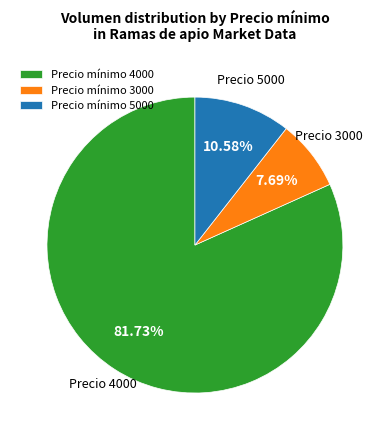

To the nearest percent, what is the difference between the largest and smallest slice percentages?

74%